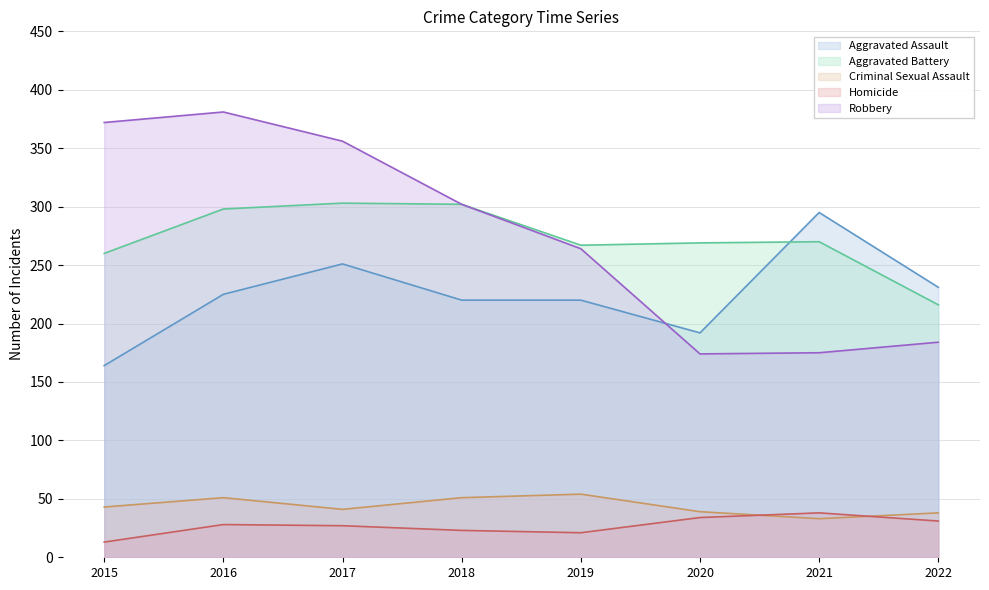

Which category has the lowest value in the Aggravated Battery series?

2022